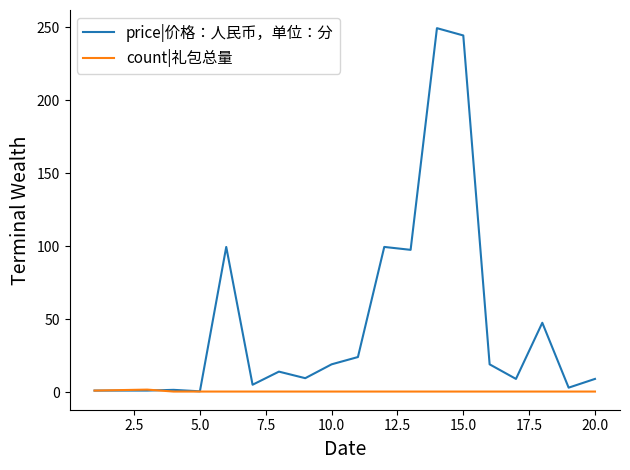

What is the maximum value shown in the chart?

249.5